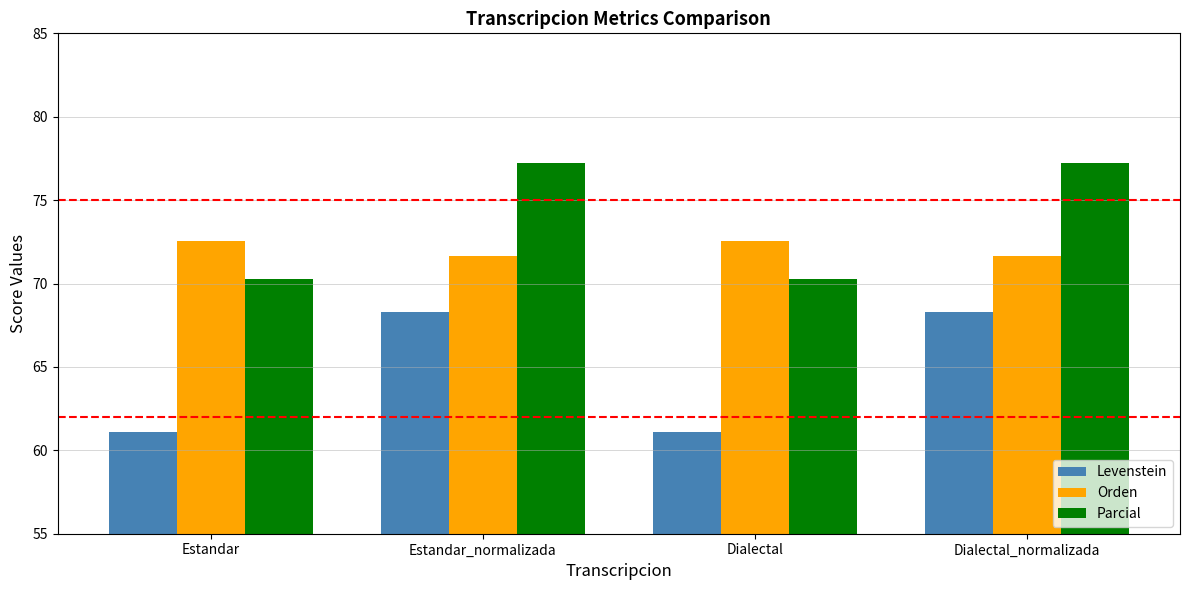

What is the minimum value shown in the chart?

61.1